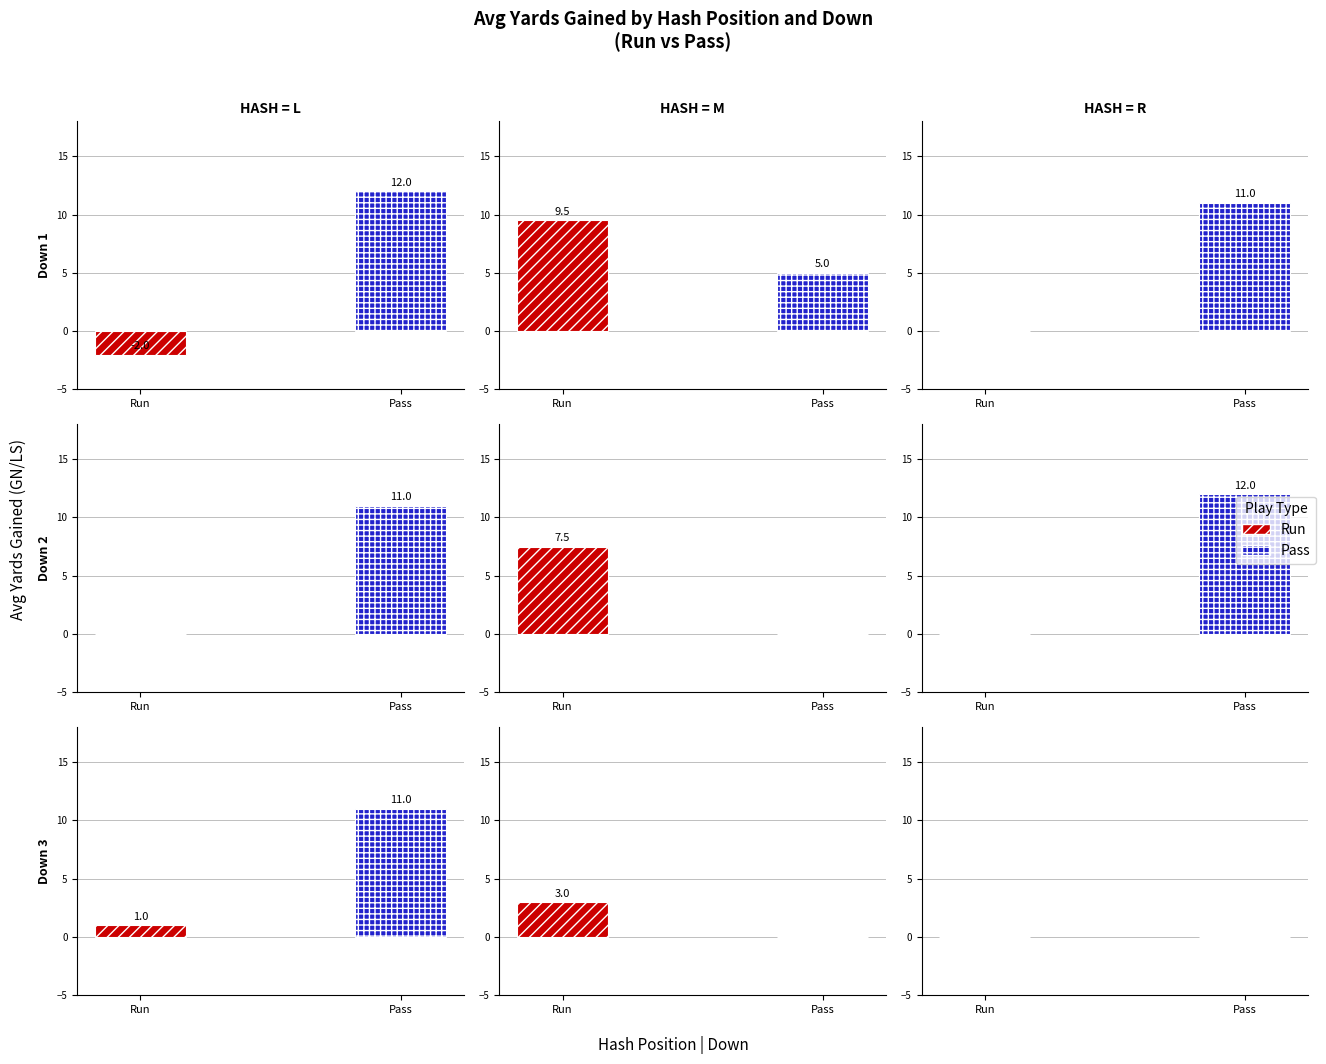

Does the chart contain stacked bars?

No